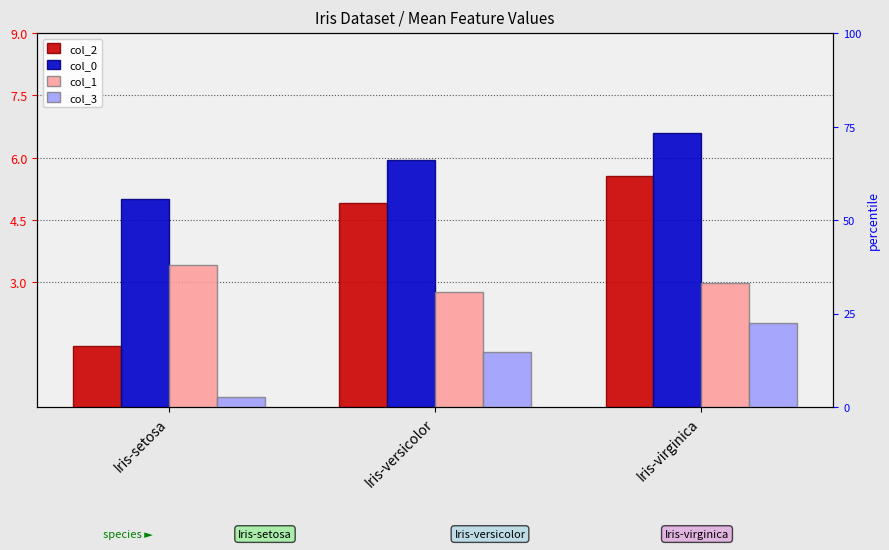

How many bars are there in each group?

4